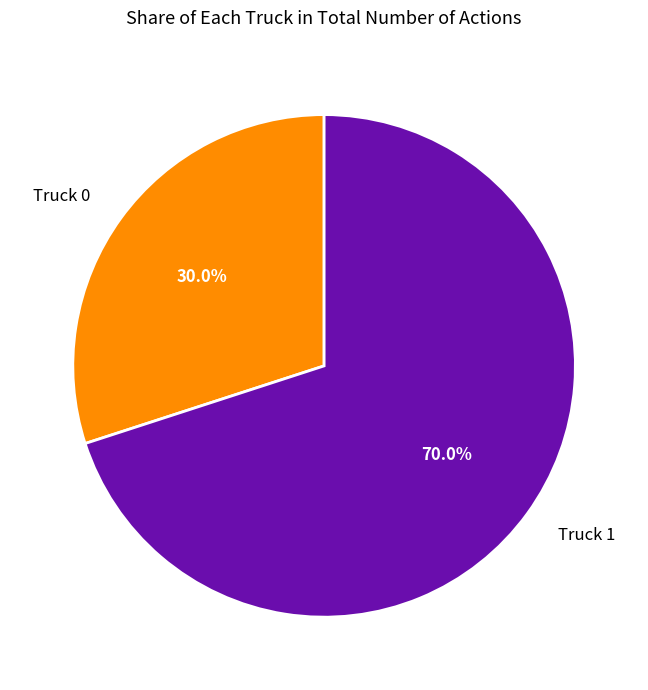

Does Truck 1 account for over 50% of the chart?

Yes